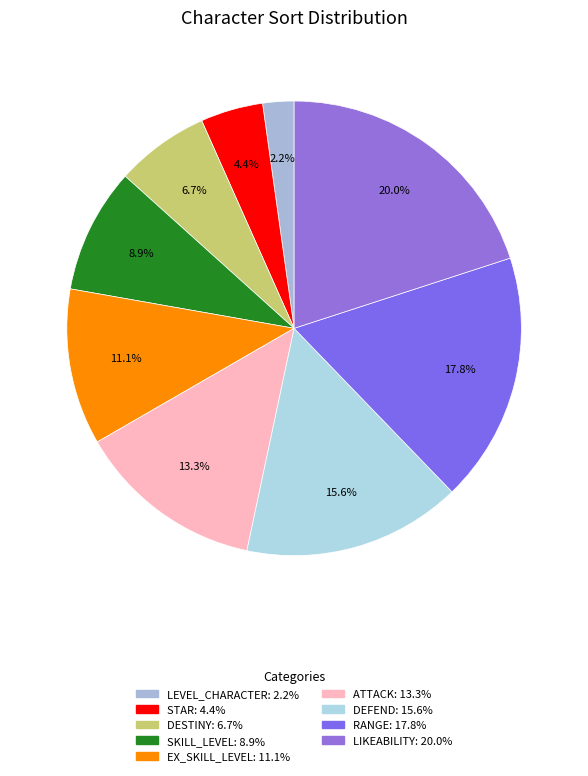

To the nearest percent, what is the difference between the largest and smallest slice percentages?

18%